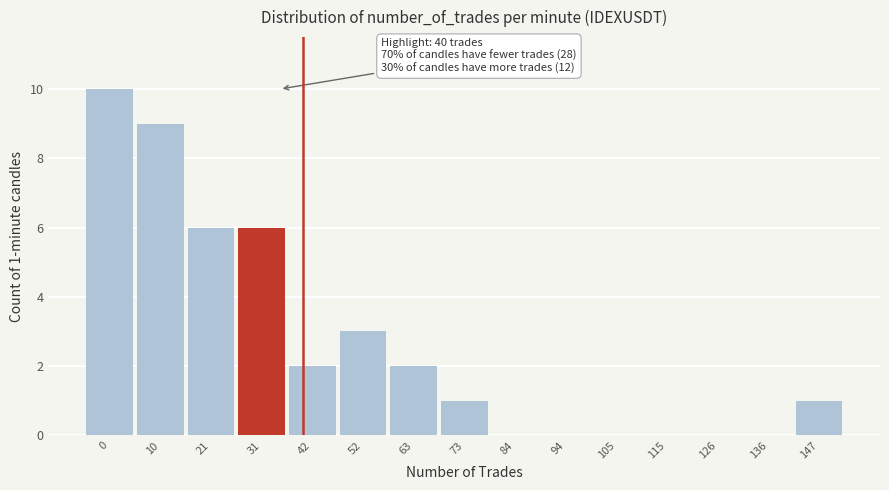

Reading left to right, extract all data points from this chart.

0=10	10=9	21=6	31=6	42=2	52=3	63=2	73=1	84=0	94=0	105=0	115=0	126=0	136=0	147=1